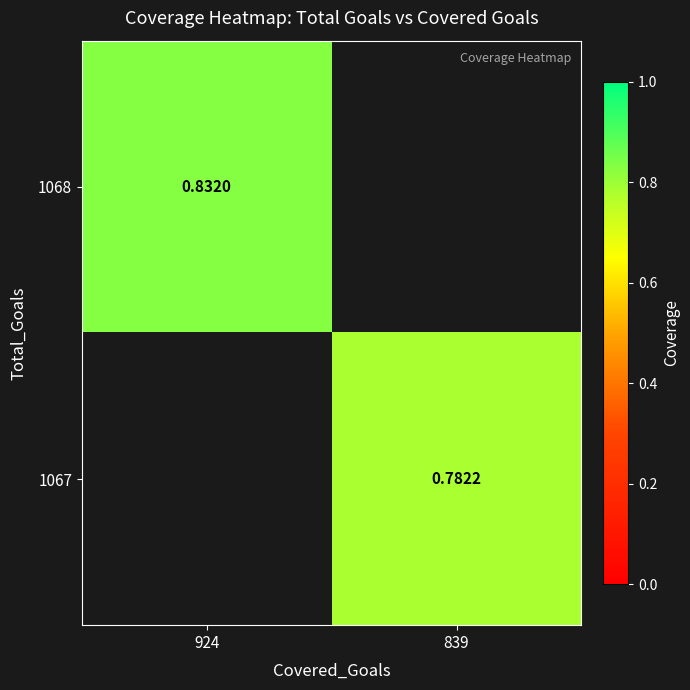

At which category is the sum across all series the highest?

924